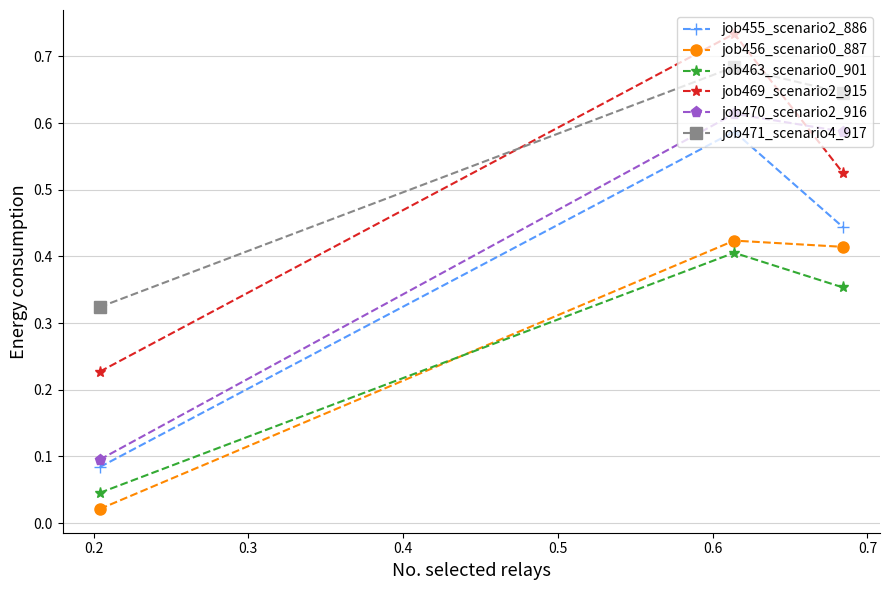

At how many categories does at least one series exceed 0?

3